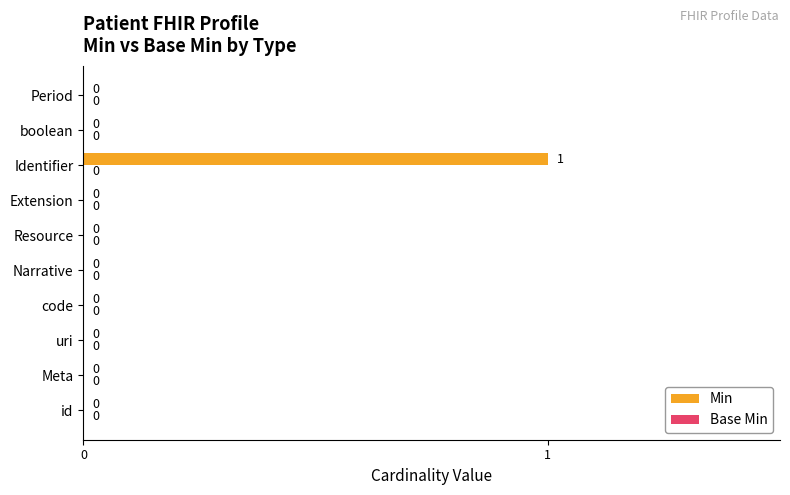

How many categories are shown in the chart?

10